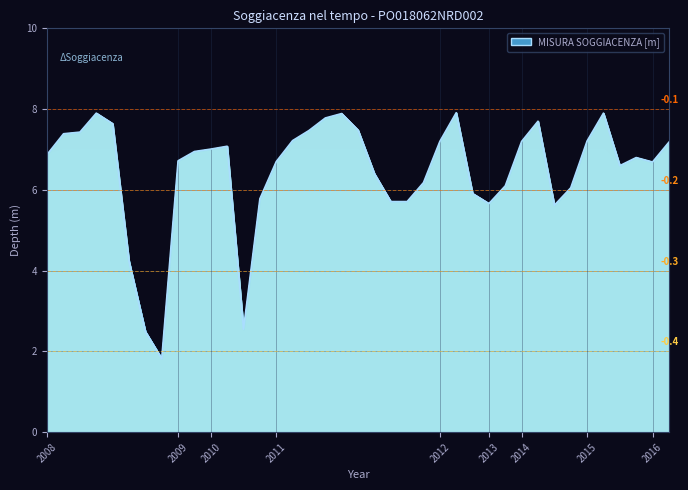

The chart shows a value of 2.6 at 2014-08. True or false?

False